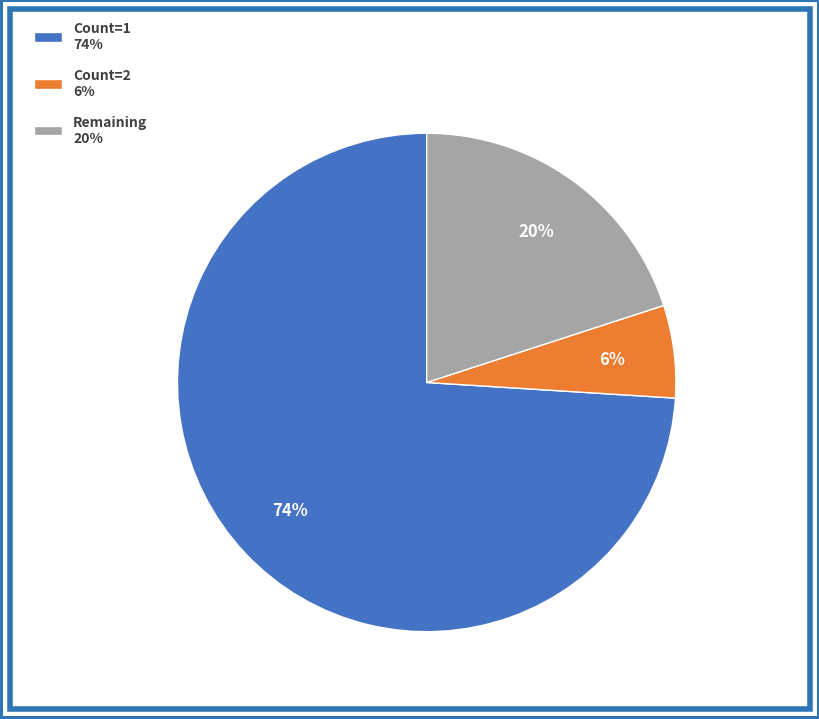

Approximately how many times larger is the value at Count=1 74% compared to Count=2 6%?

12.3